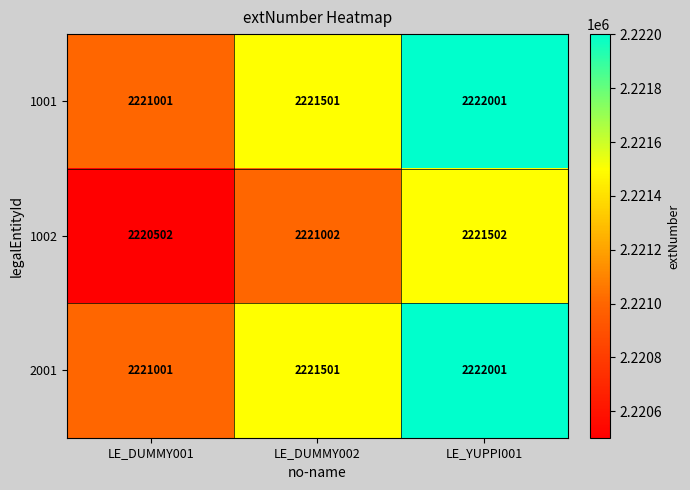

At which label does 2001 reach its minimum?

LE_DUMMY001